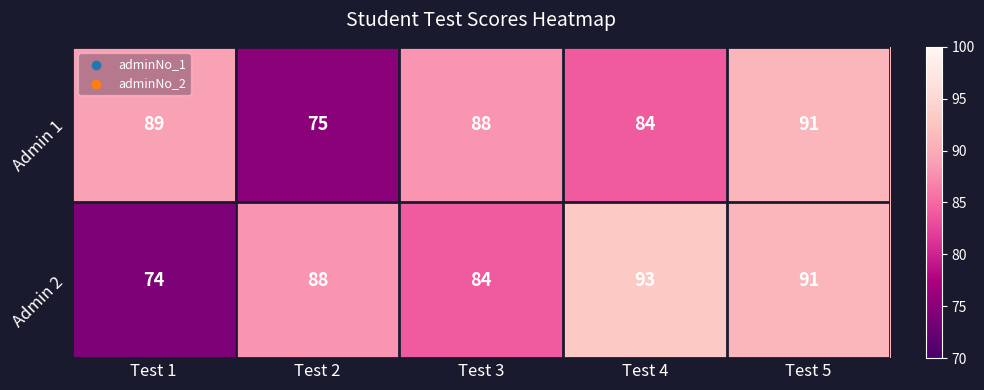

Reading left to right, transcribe all the data shown in this chart.

Admin 1: 89	75	88	84	91
Admin 2: 74	88	84	93	91